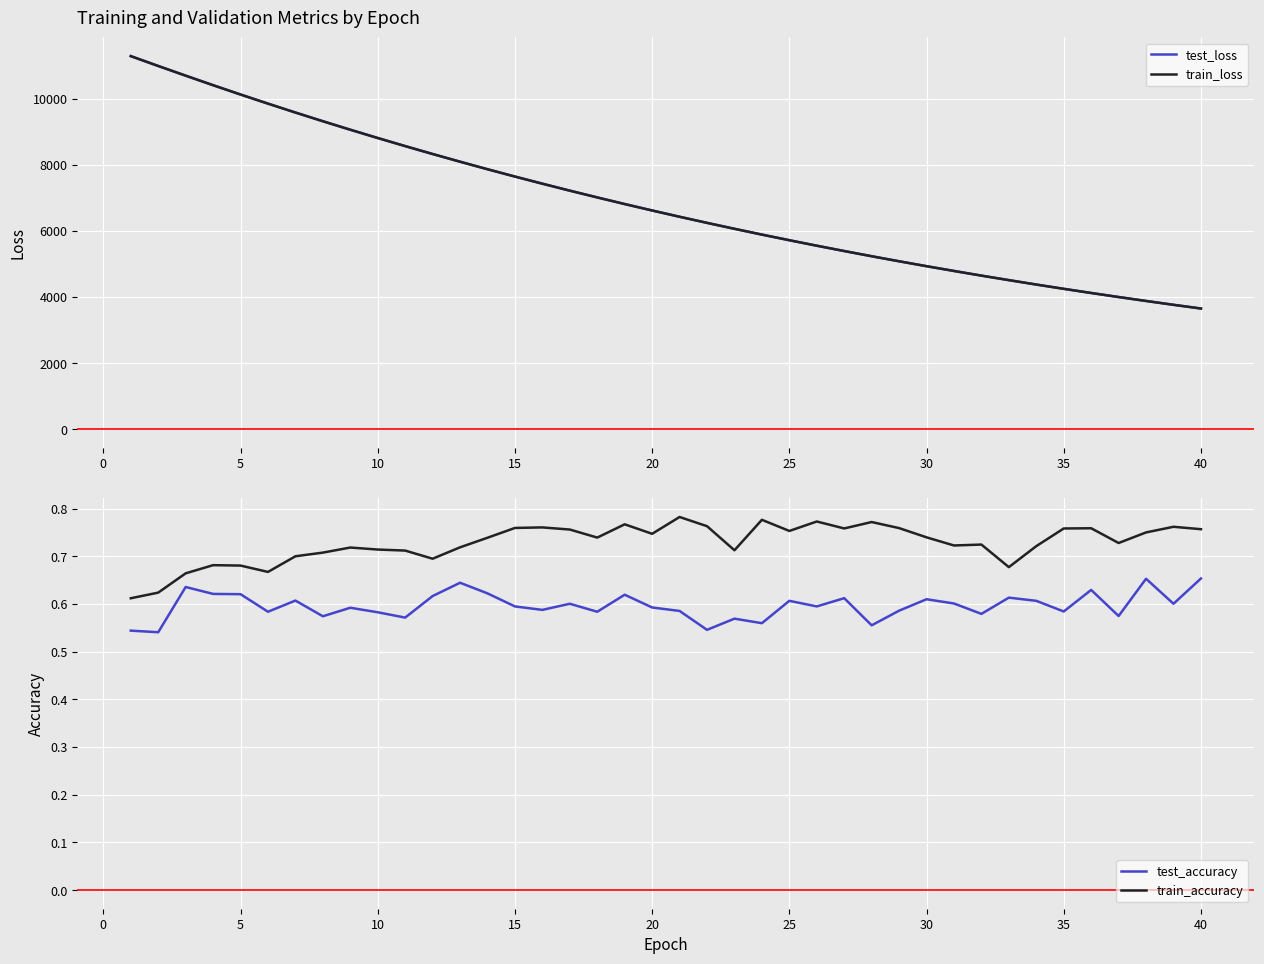

Which series has the largest total across all categories?

test_loss